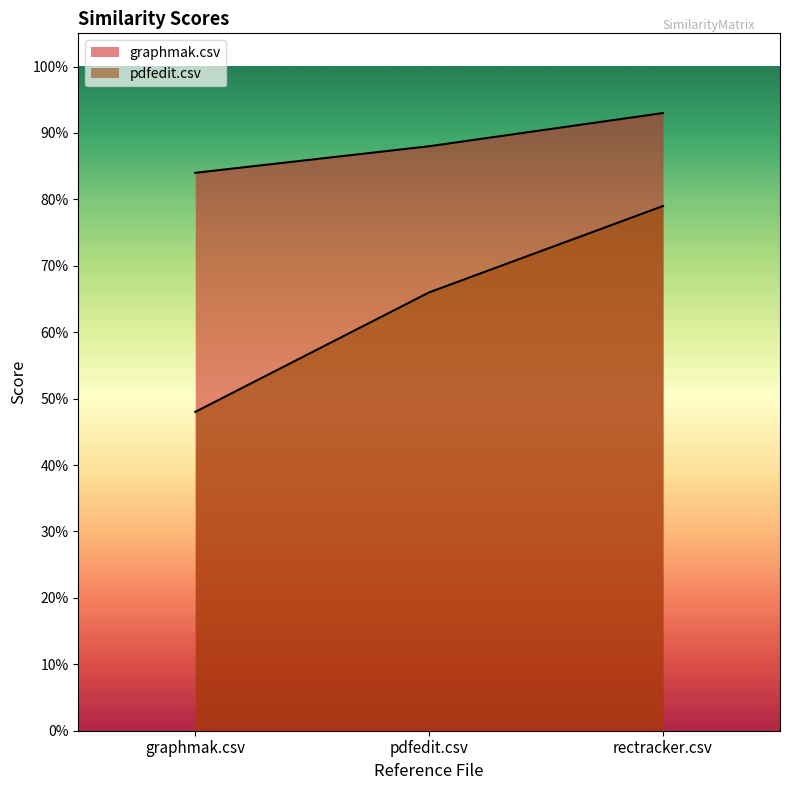

The graphmak.csv series shows 1.5 at pdfedit.csv. True or false?

False